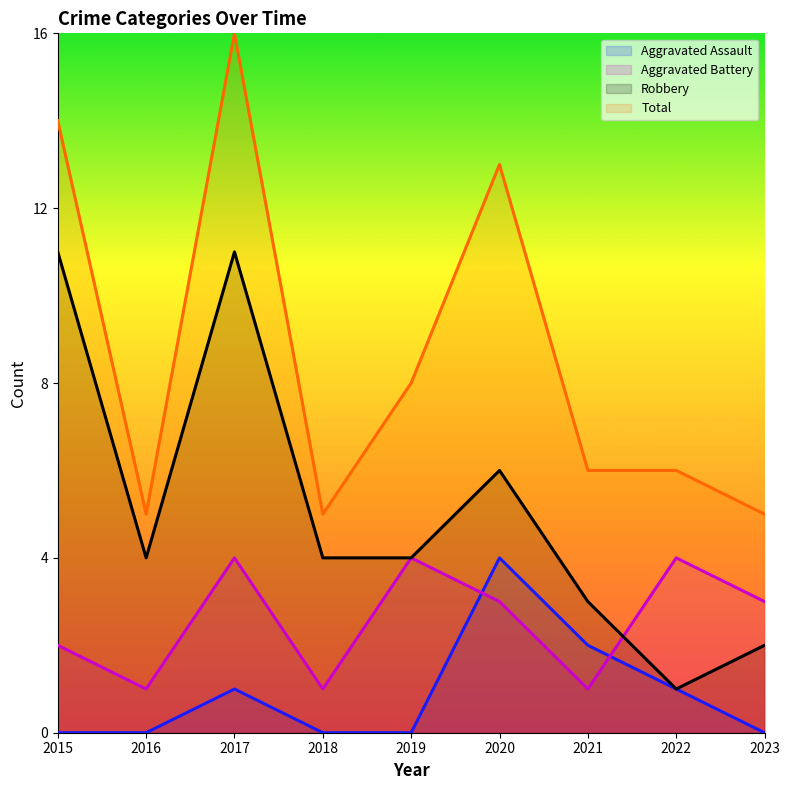

What is the total value across all series at 2016?

10